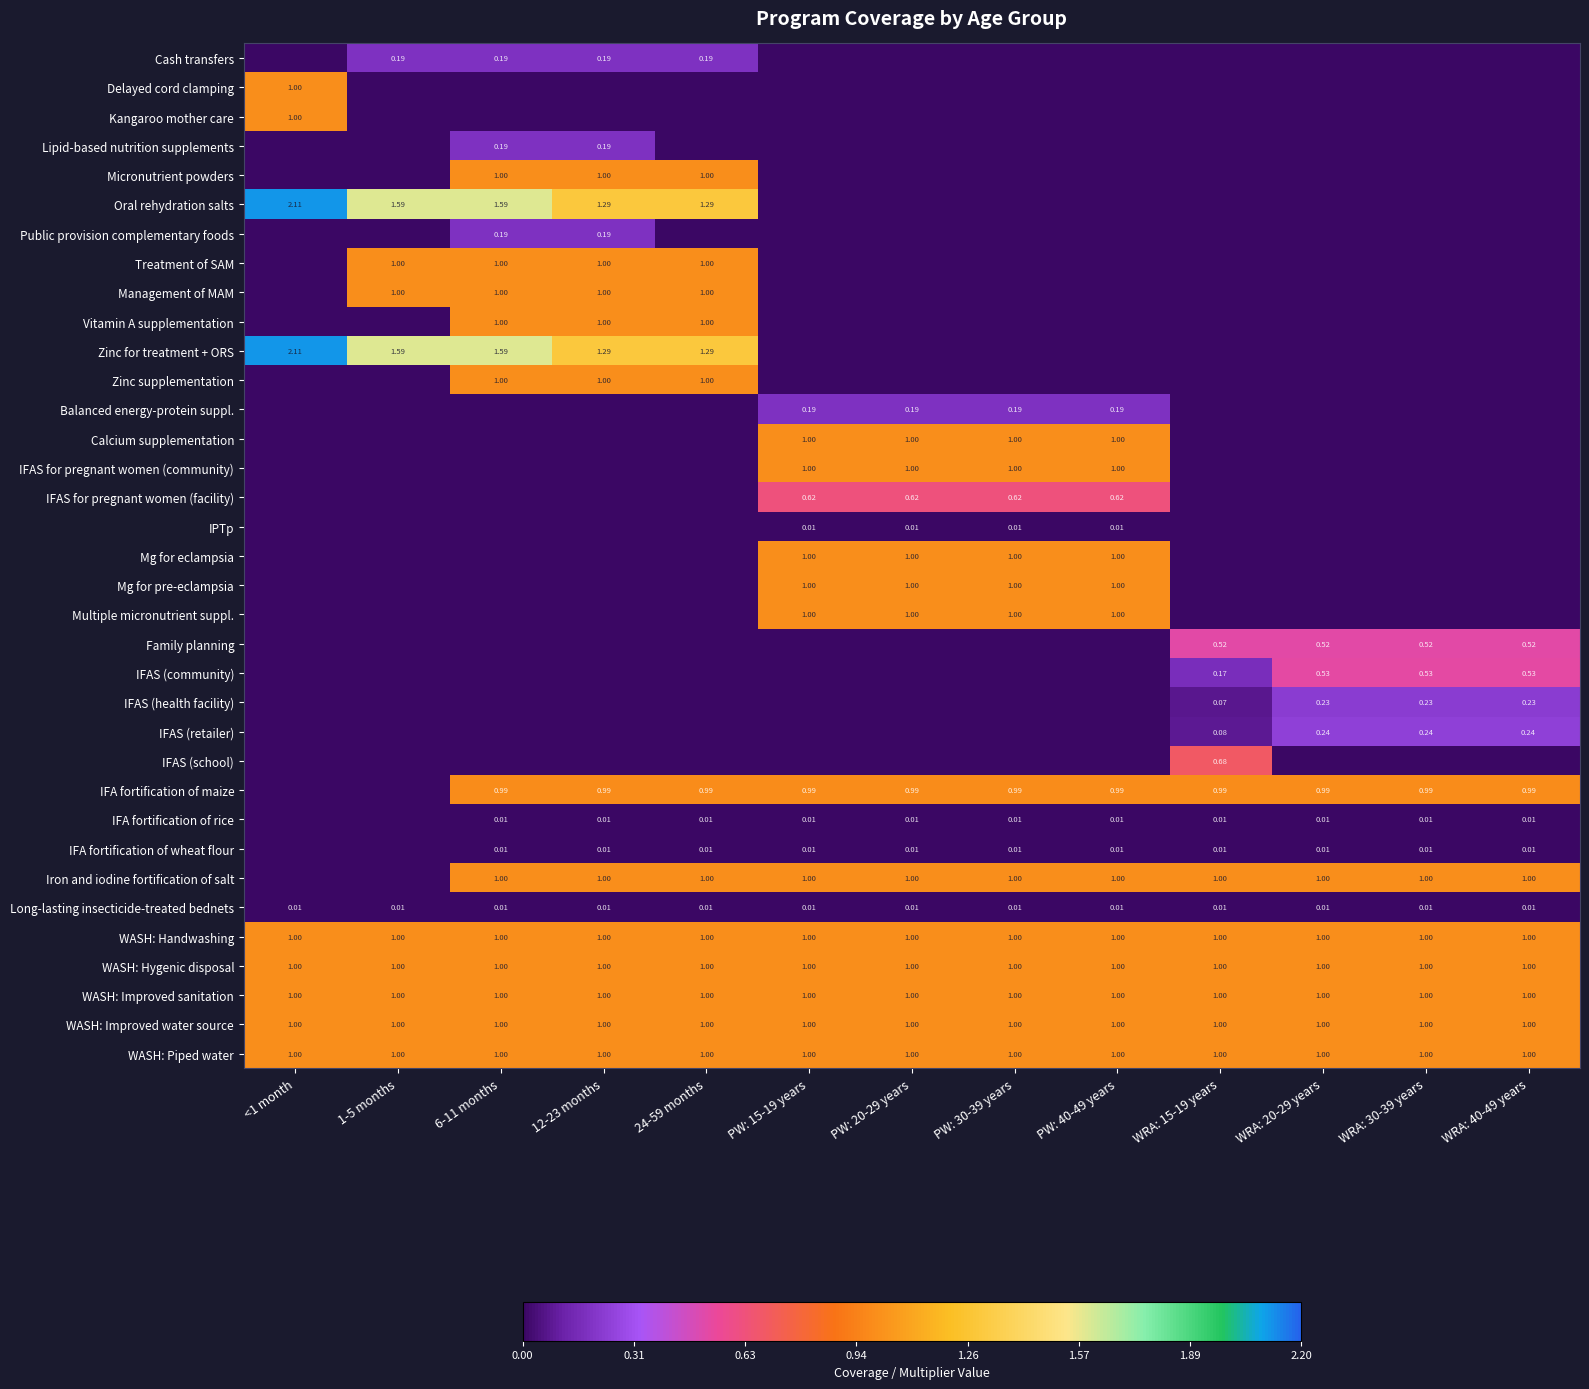

Which label corresponds to the smallest value in the chart?

<1 month